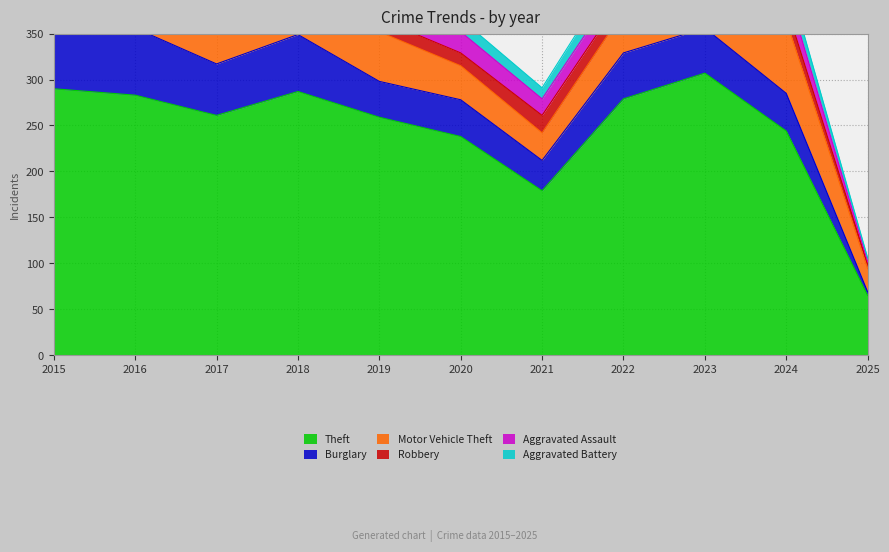

Where does the Motor Vehicle Theft series first go above 45?

2017